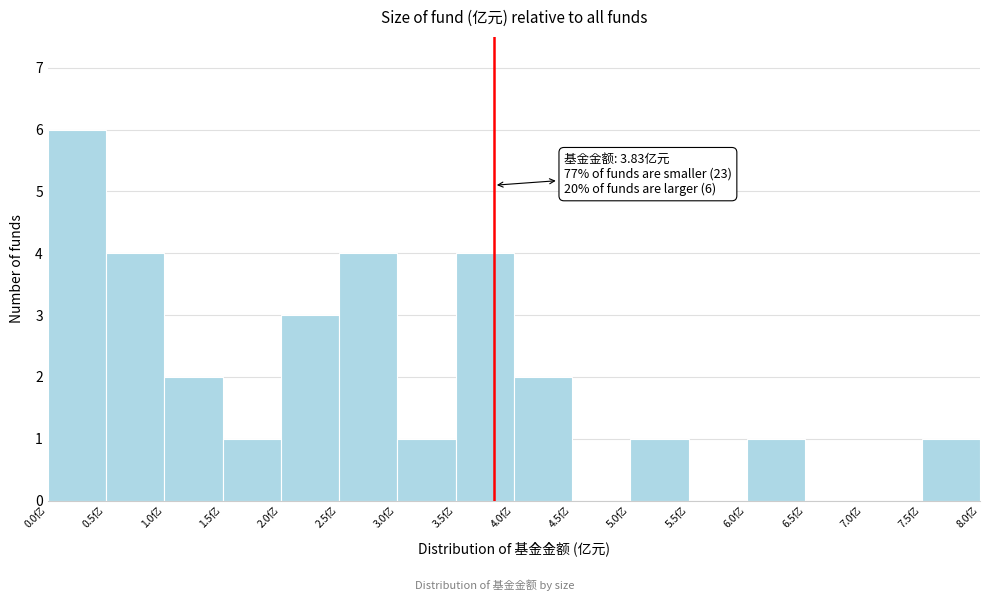

Which range on the x-axis has the tallest bar?

0.0 to 0.5